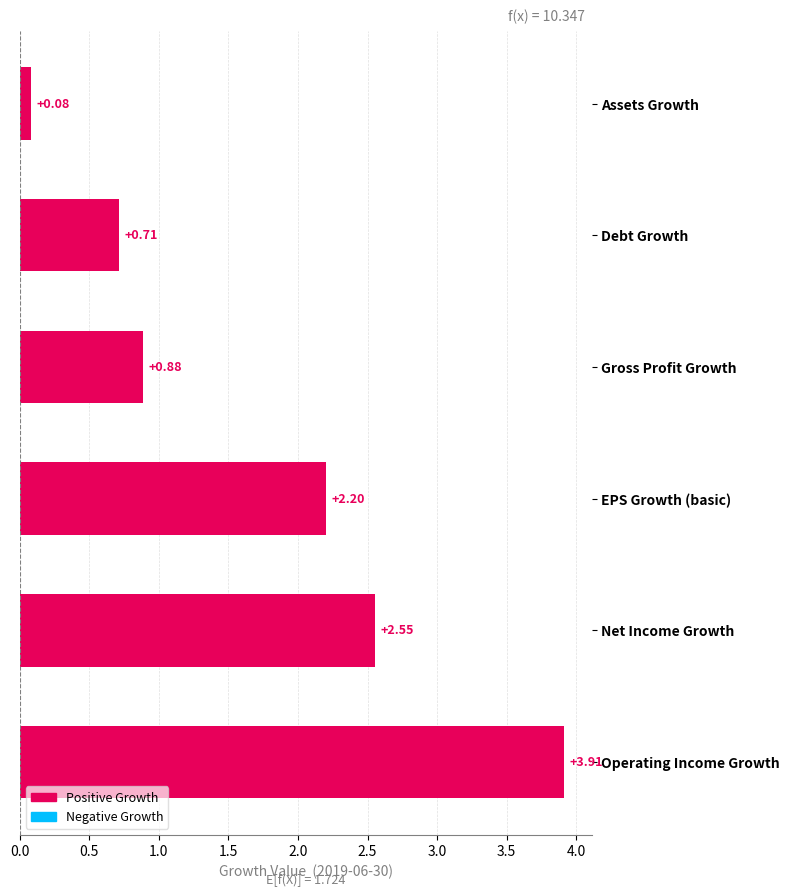

At which category does the chart reach its minimum across all series?

Assets Growth